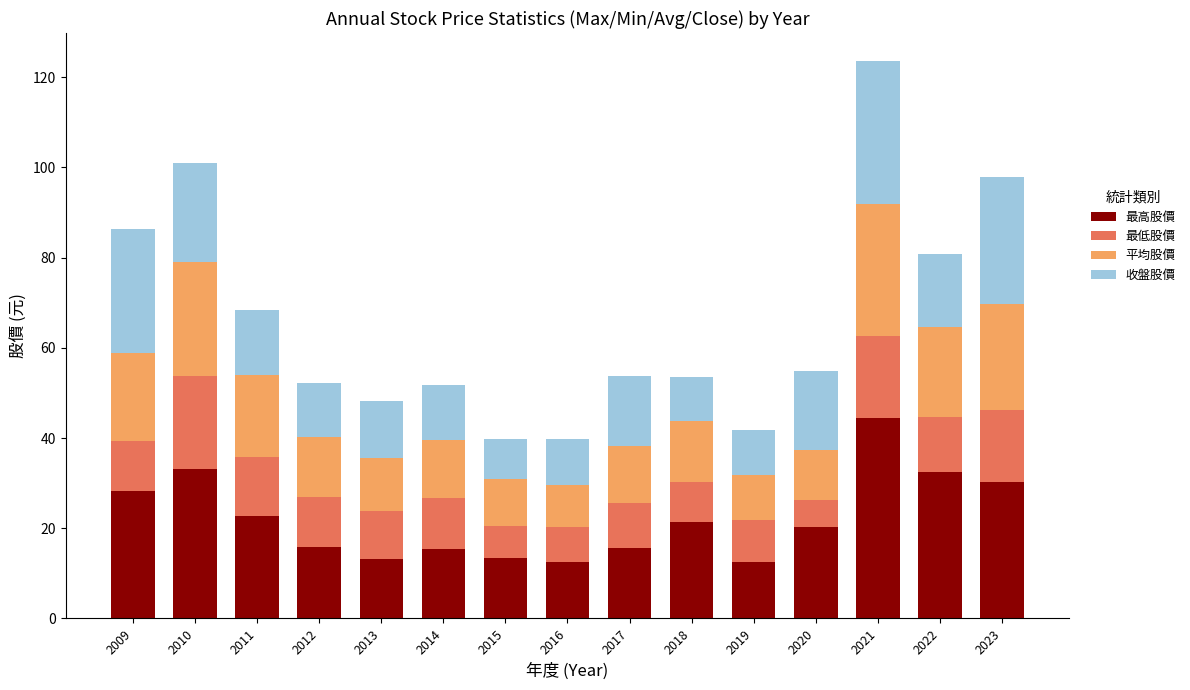

At which category is the sum across all series the highest?

2021